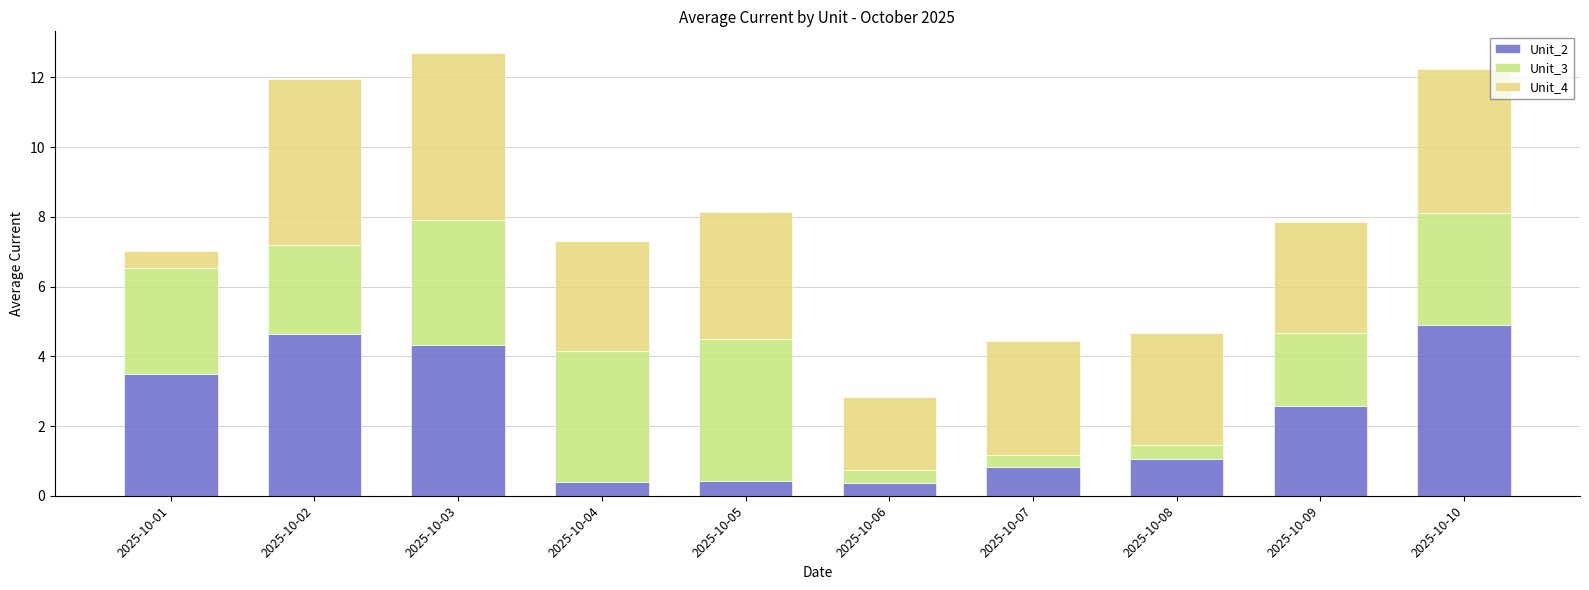

True or false: Unit_2 has a value of 0.5 at 2025-10-07.

False